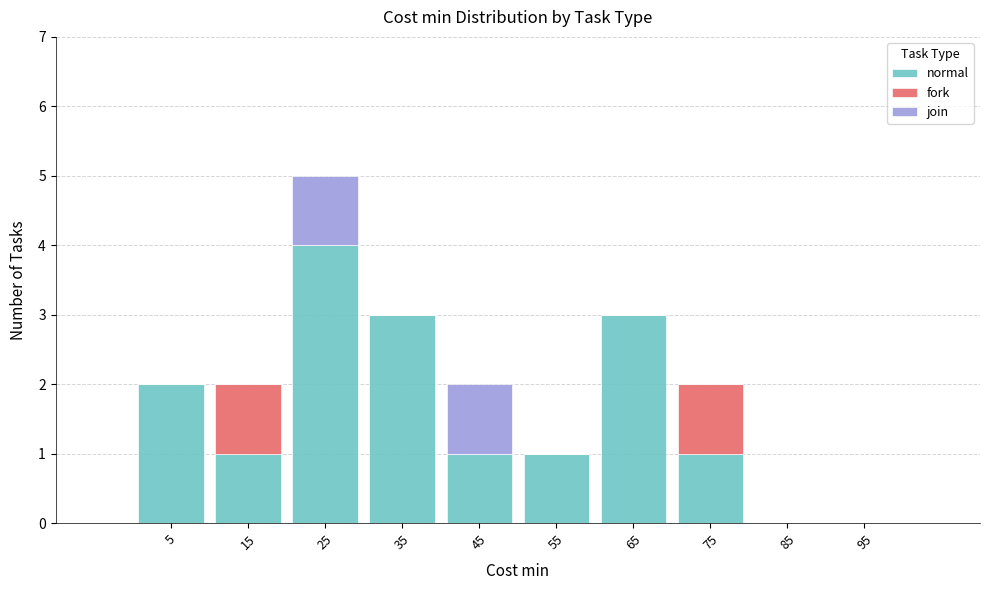

Reading left to right, transcribe this chart: for each stacked bar, give the range it covers on the x-axis and its total height. The values are not printed on the chart, so give them approximately, as read against the axis.

0 to 10: 2
10 to 20: 2
20 to 30: 5
30 to 40: 3
40 to 50: 2
50 to 60: 1
60 to 70: 3
70 to 80: 2
80 to 90: 0
90 to 100: 0